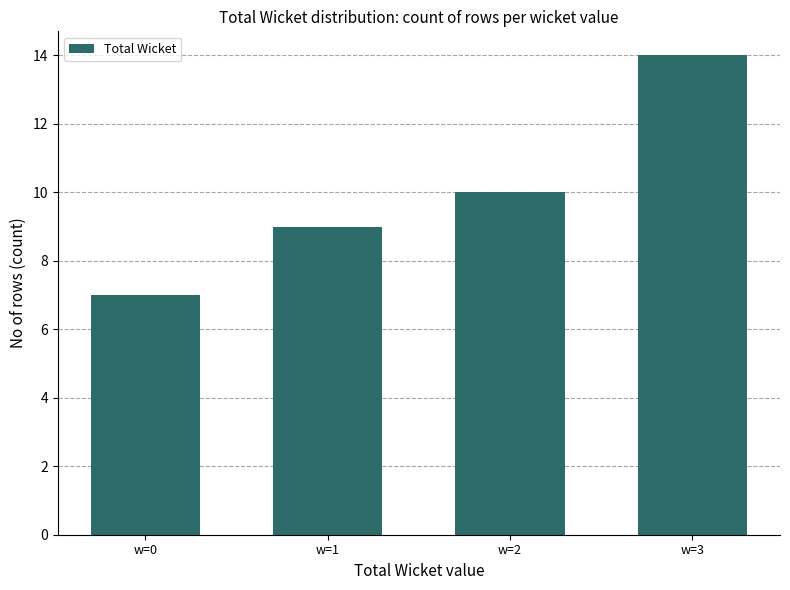

What is the change in value from w=0 to w=2?

+3